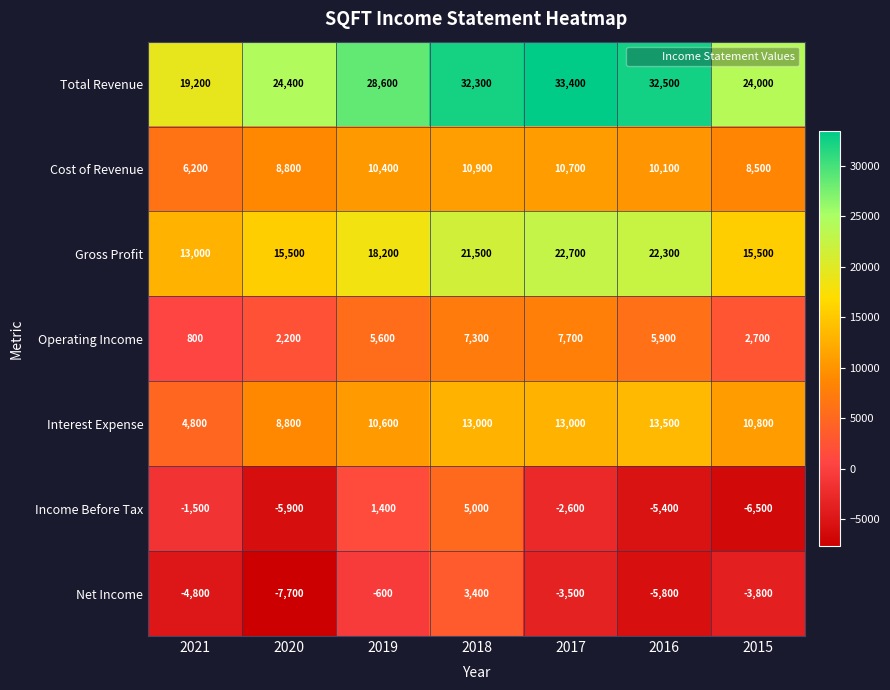

List the series in order of their peak value, lowest first.

Net Income, Income Before Tax, Operating Income, Cost of Revenue, Interest Expense, Gross Profit, Total Revenue